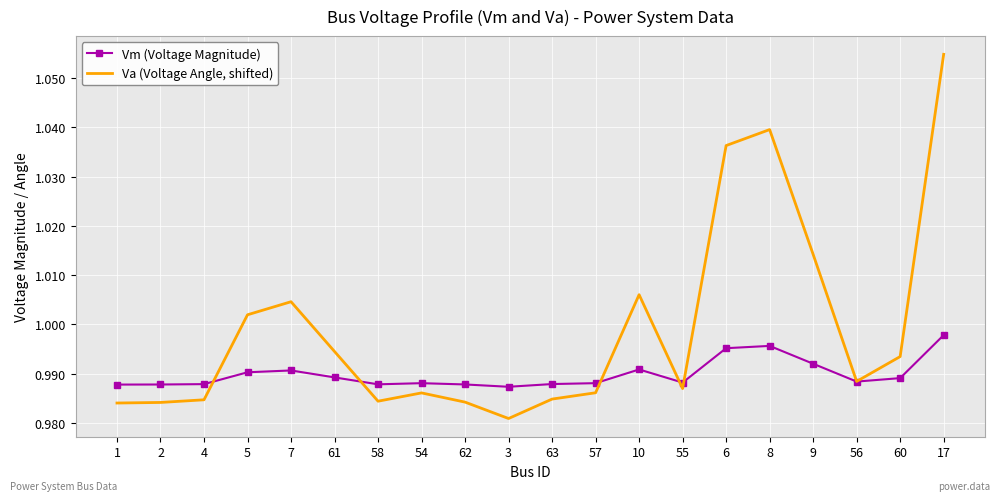

Where is Va (Voltage Angle, shifted) nearest to the value 1?

5